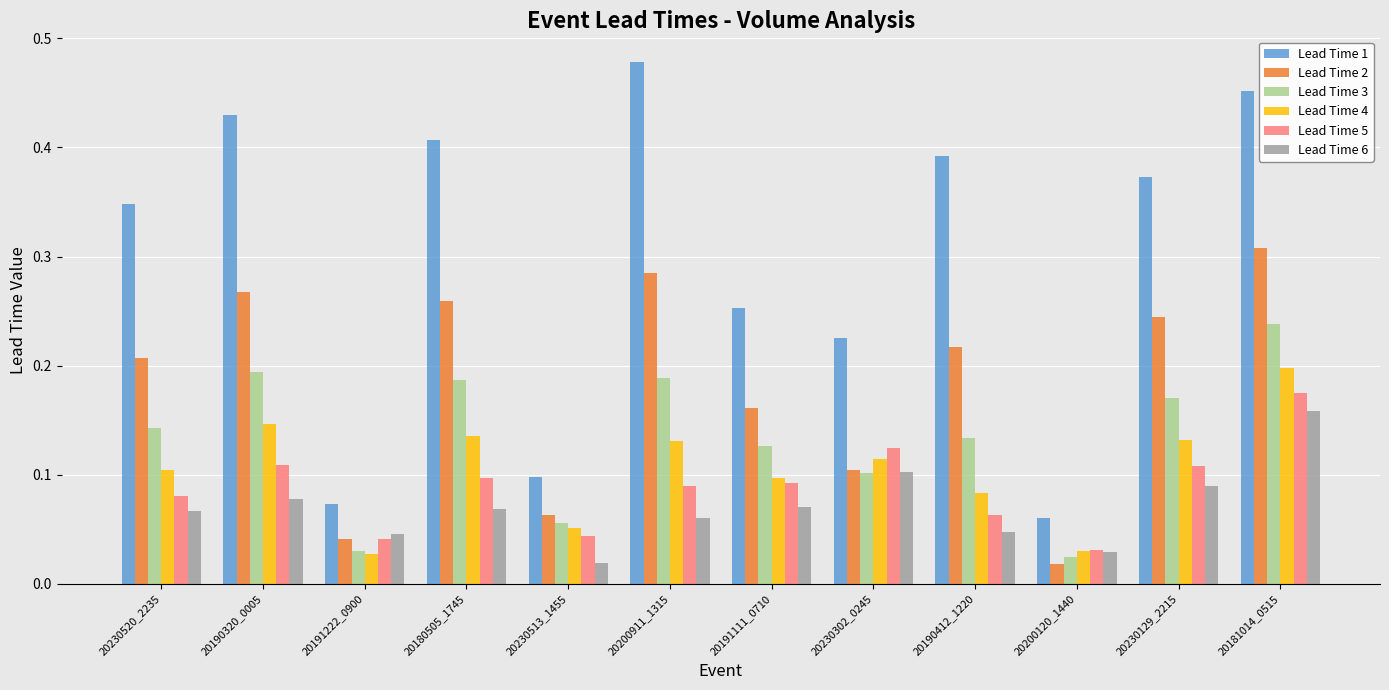

The value of Lead Time 6 at 20230302_0245 is 0.1. True or false?

True